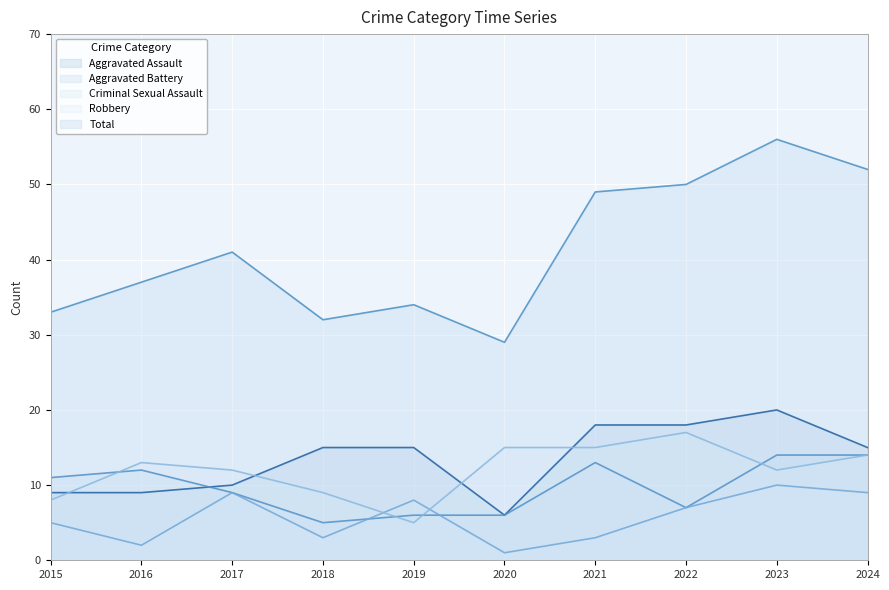

How many series are shown in this chart?

5